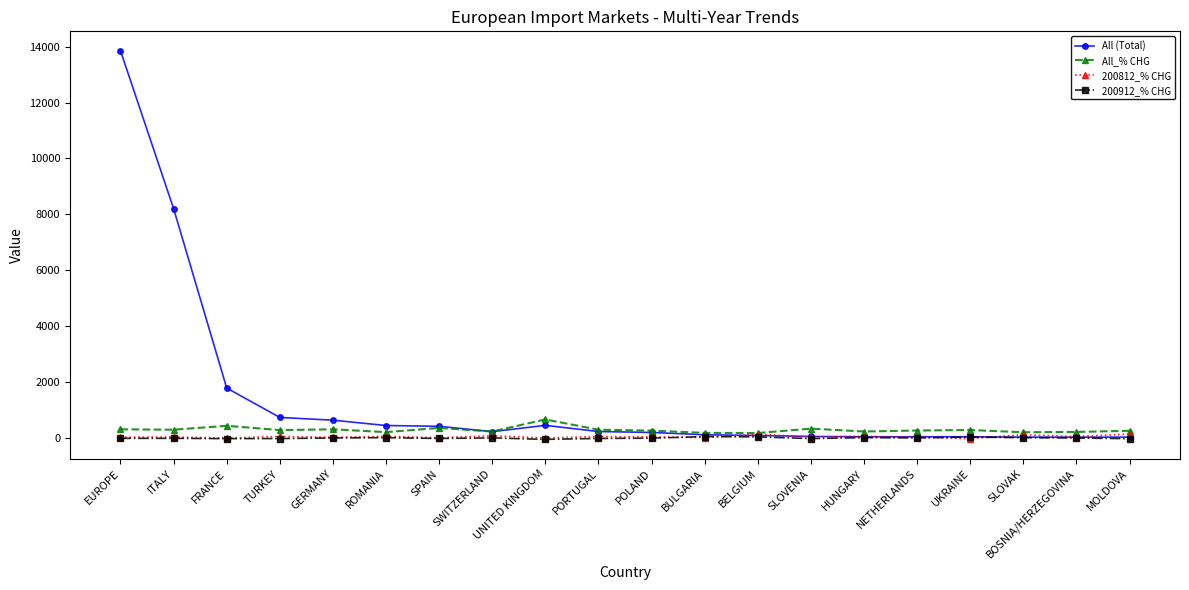

What is the label of the 17th point from the left?

UKRAINE